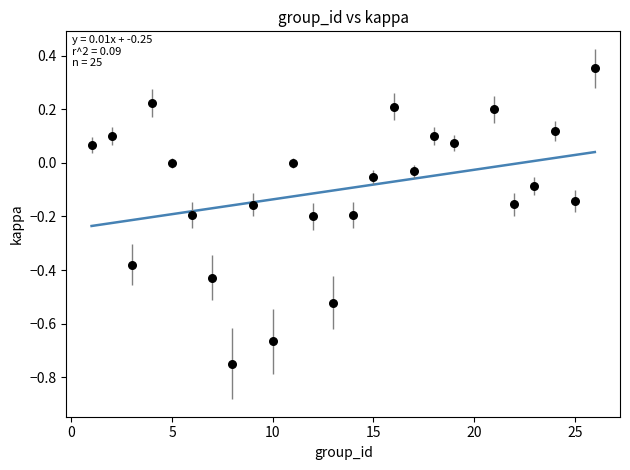

What is the range of Y values (max minus min)?

1.1